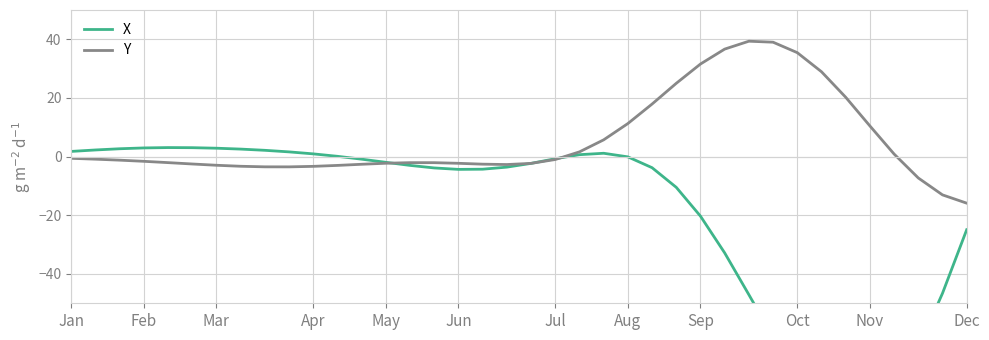

Is it true that Y equals -15.9 at Dec?

True